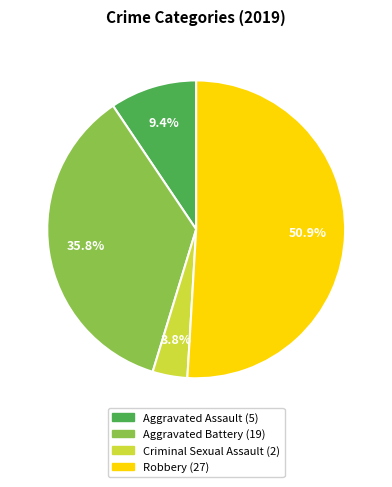

To the nearest percent, what is the difference between the largest and smallest slice percentages?

47%